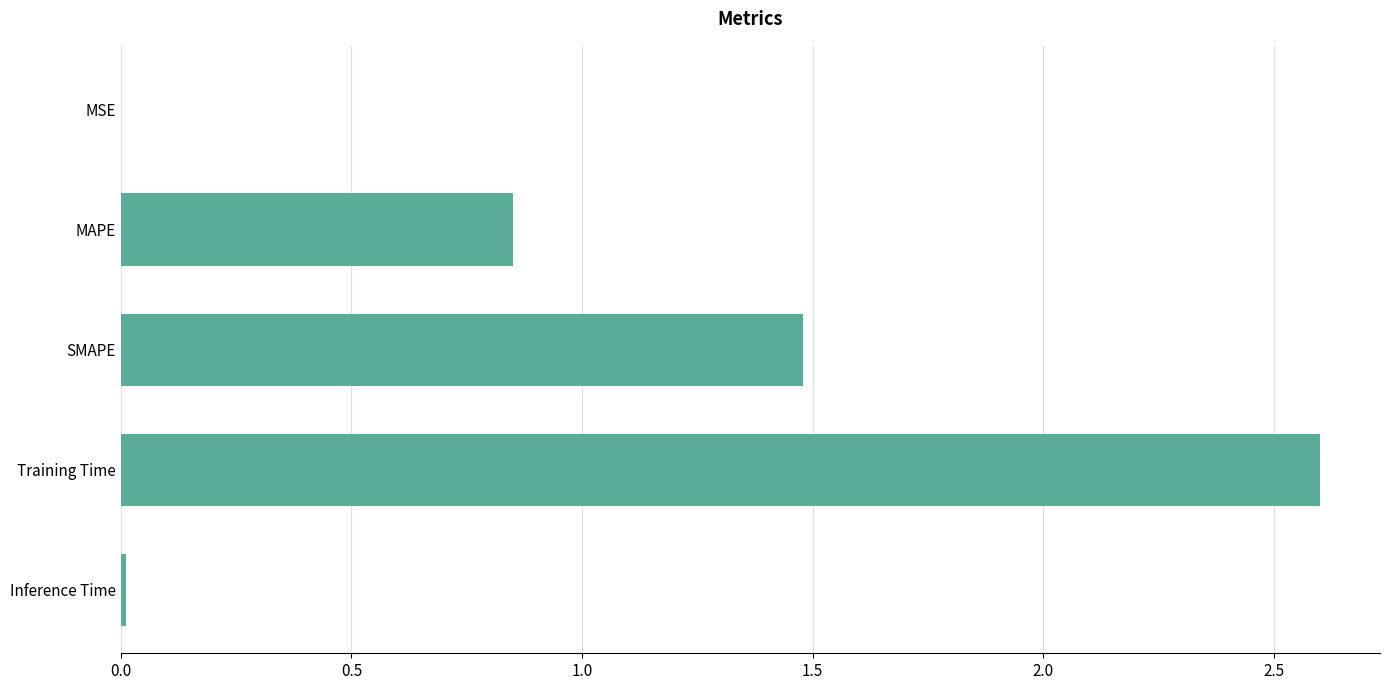

Where is the data nearest to the value 1?

MAPE